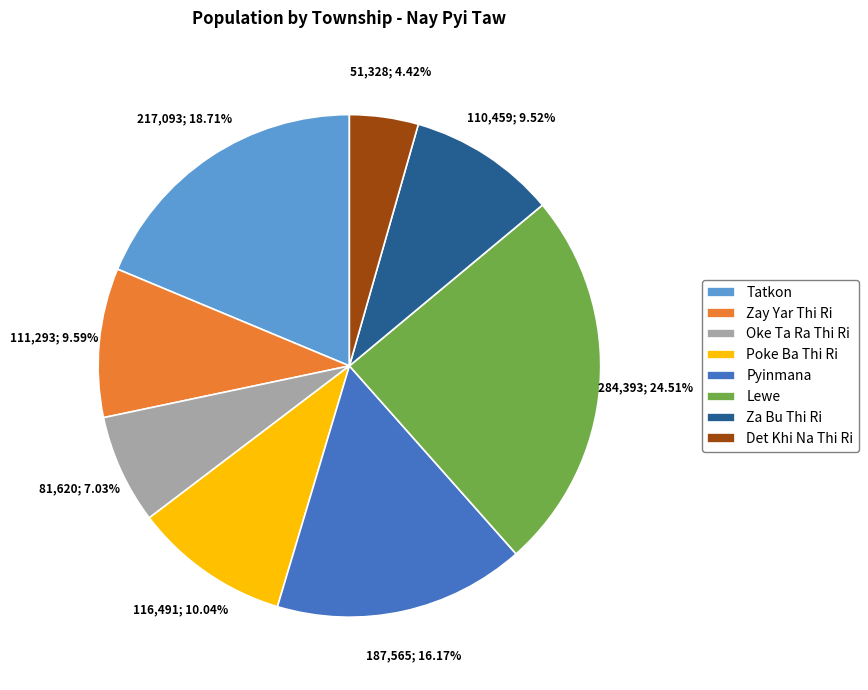

The Pyinmana slice represents 16% of the pie. True or false?

True